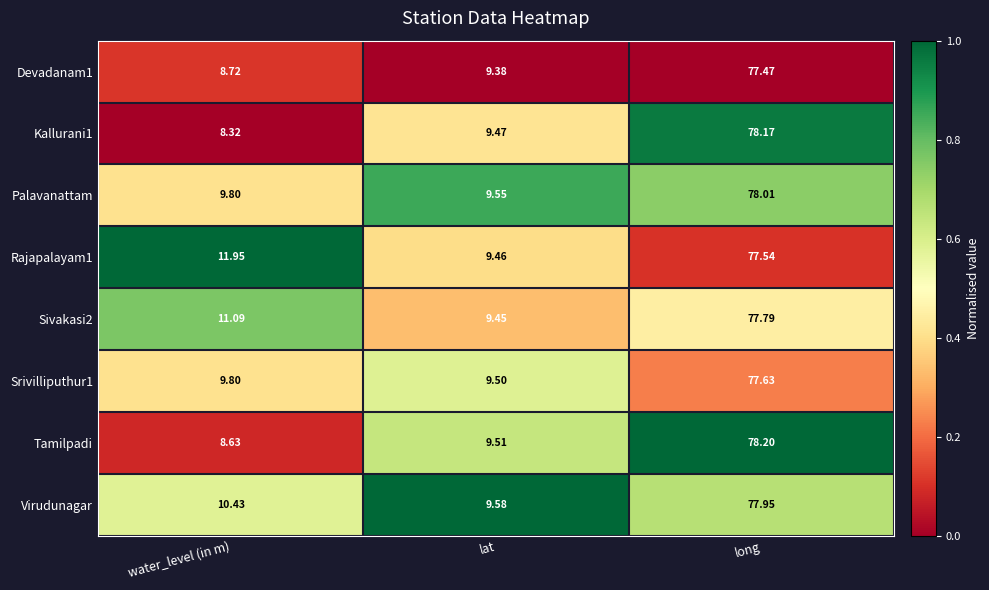

Rank the categories by Virudunagar value from highest to lowest.

long, water_level (in m), lat